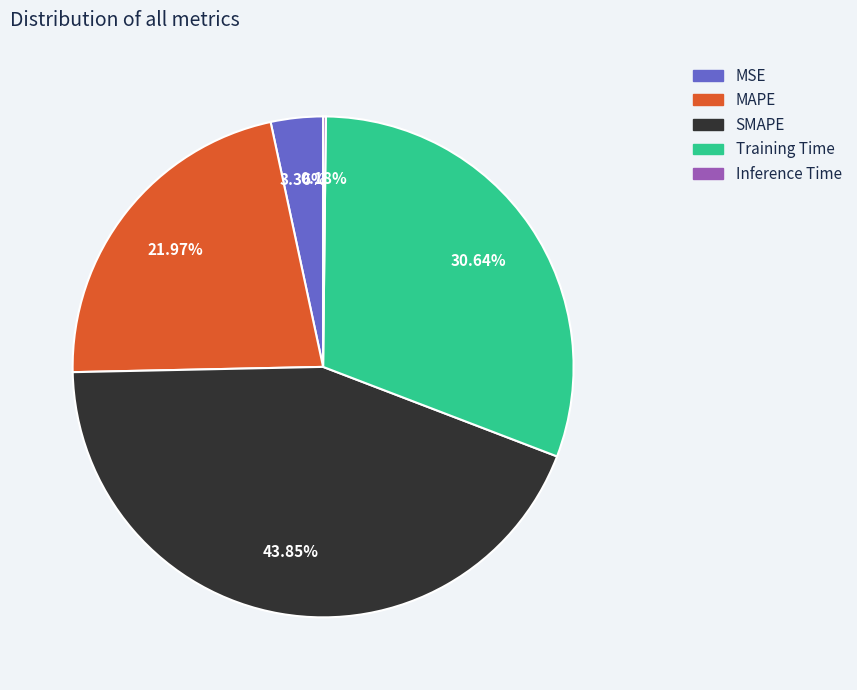

What is the largest slice in the pie chart?

SMAPE